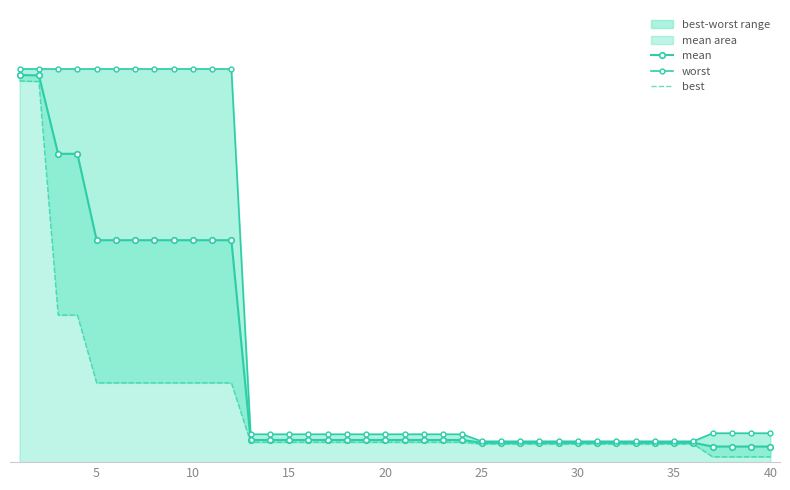

What is the greatest value displayed?

4.0